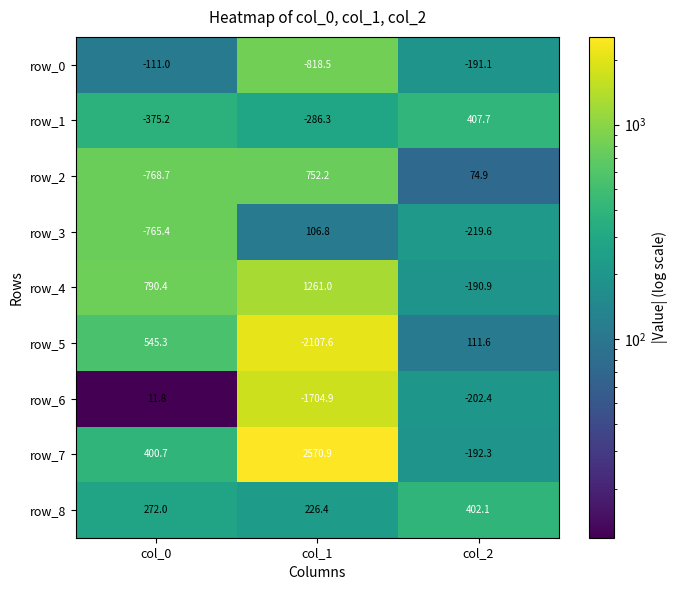

Which series has the largest total across all categories?

row_7